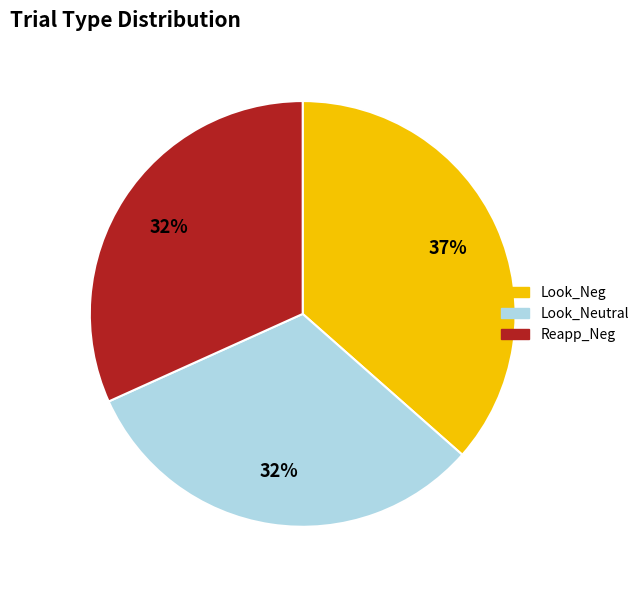

Does any single category account for the majority?

No